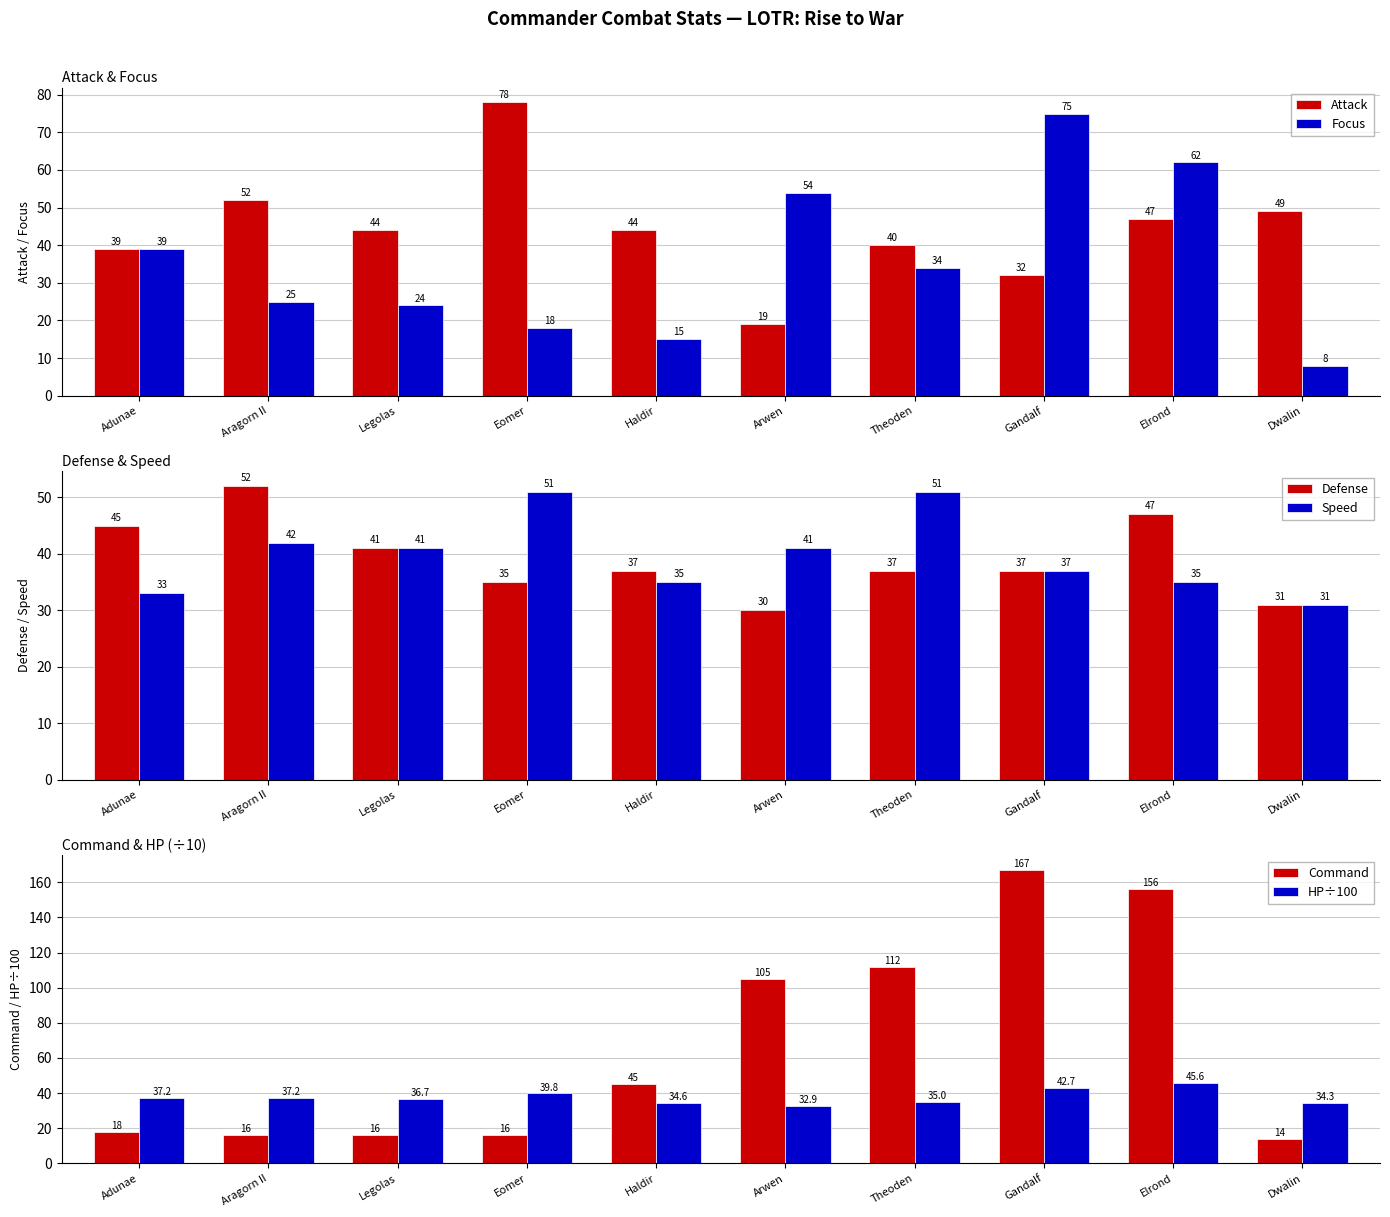

How many data points in Focus are less than 34?

5